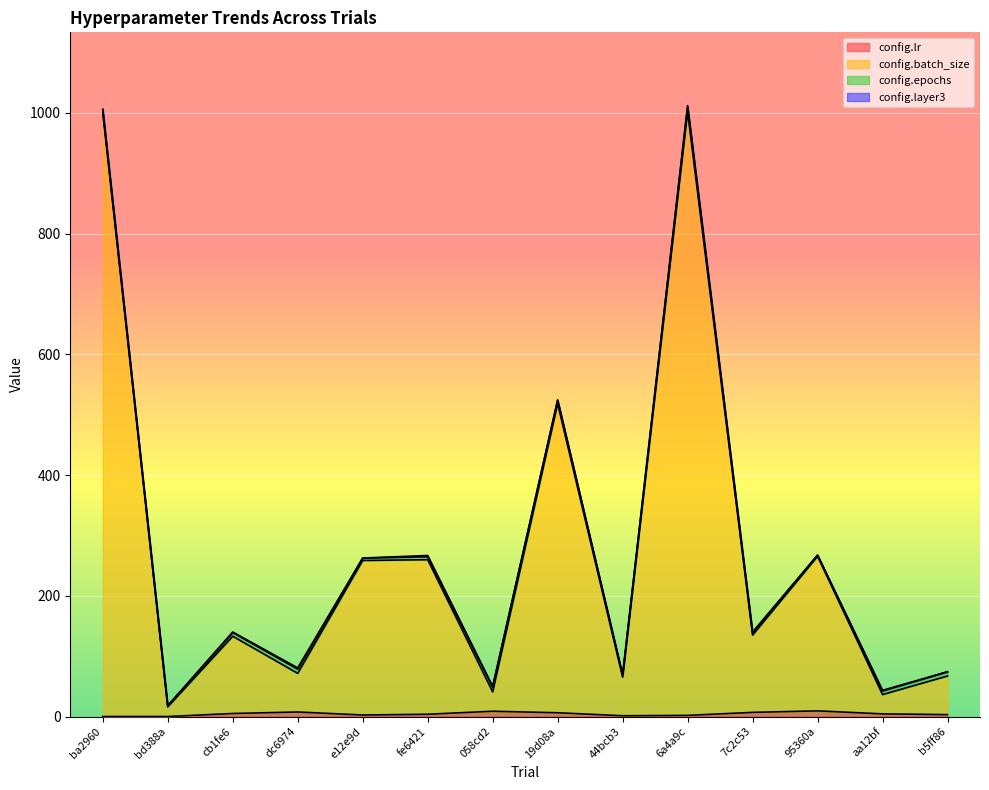

Where does the config.lr series first go above 4?

cb1fe6